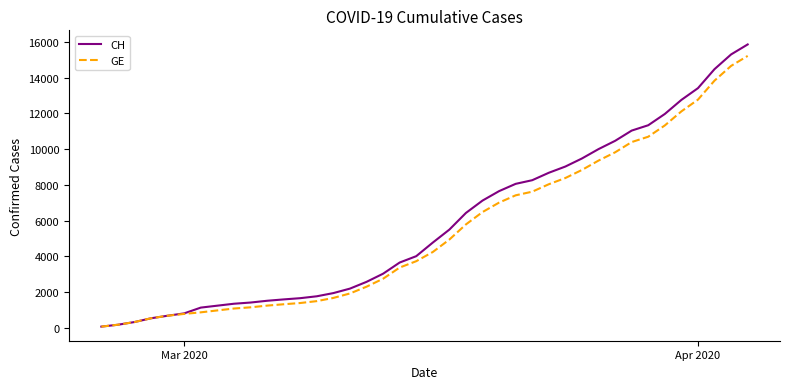

What is the highest value of the GE series?

15219